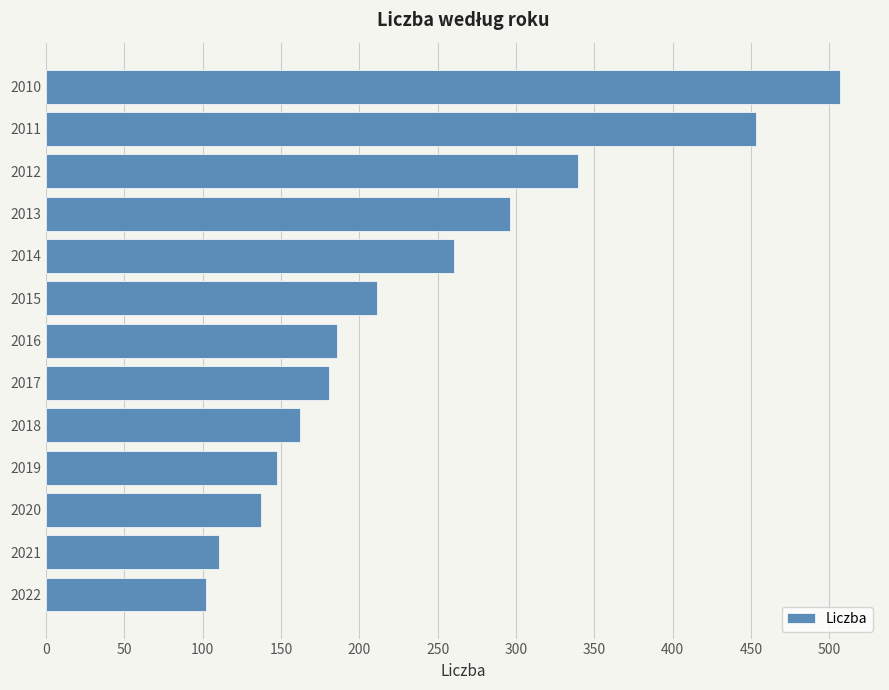

What is the difference between the second highest and minimum values?

351.1